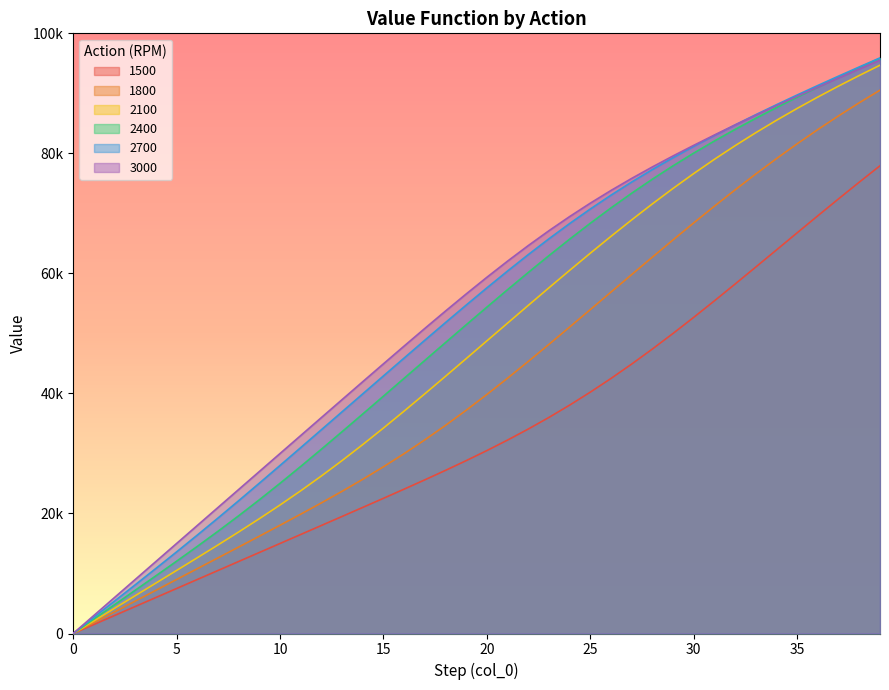

Between 28 and 23, which is larger?

28